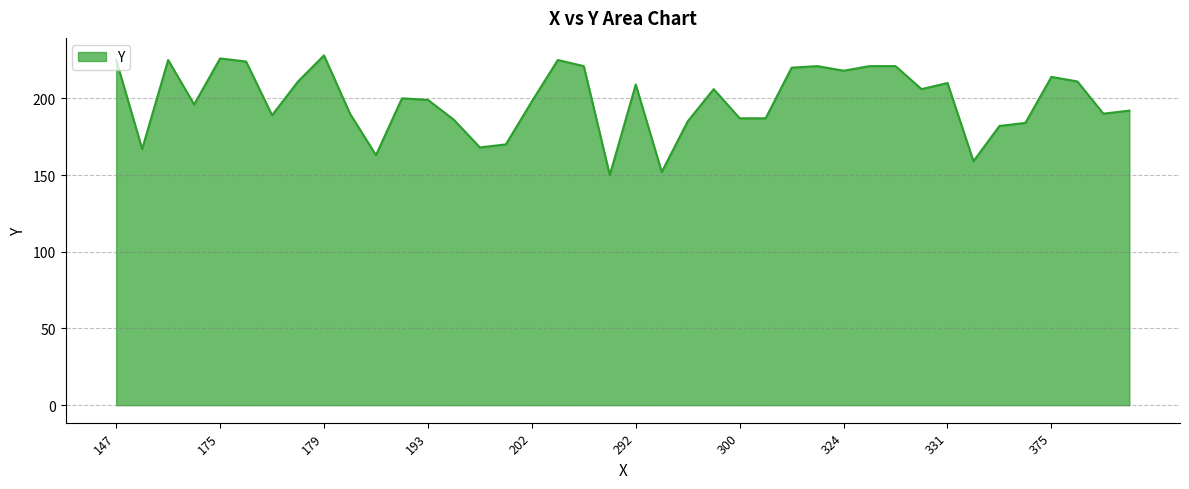

What is the smallest value displayed?

150